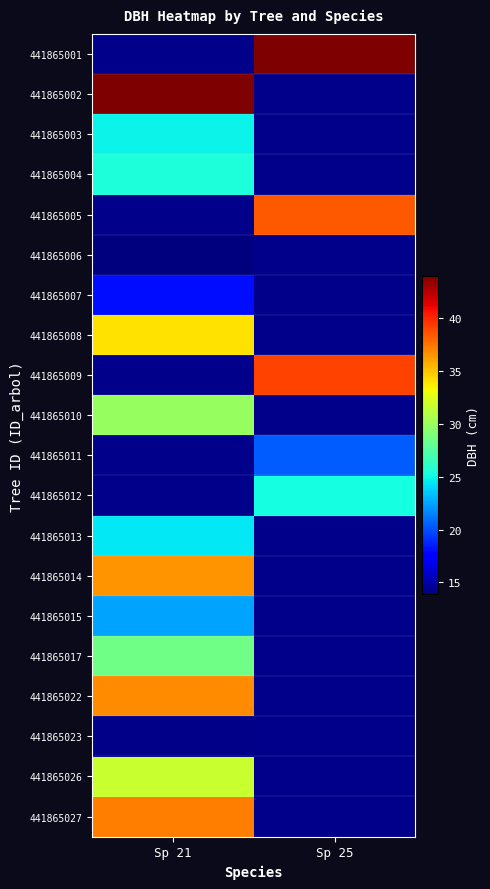

How many data points does each series have?

2